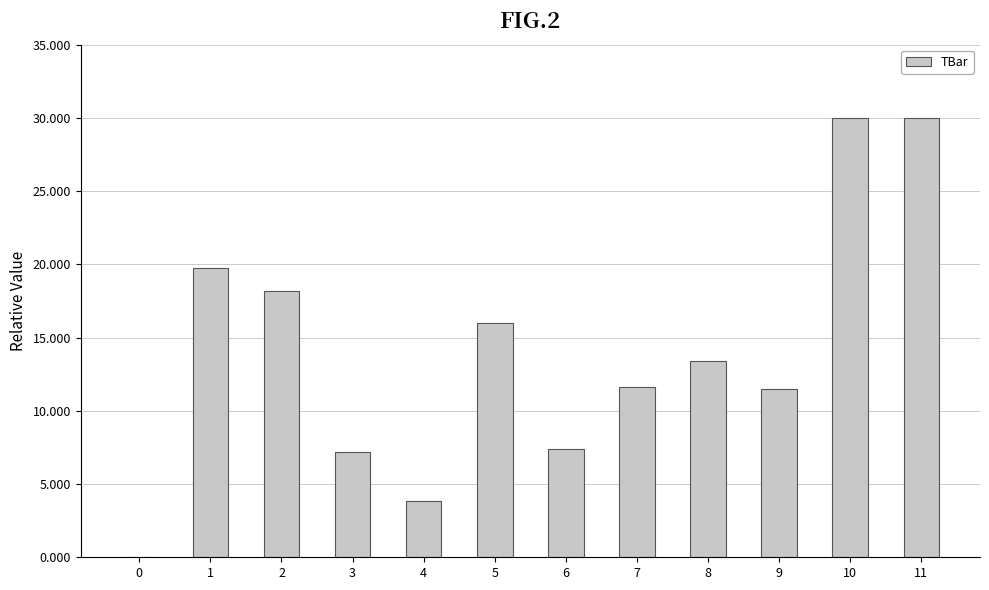

The value at 9 is 7.0. True or false?

False